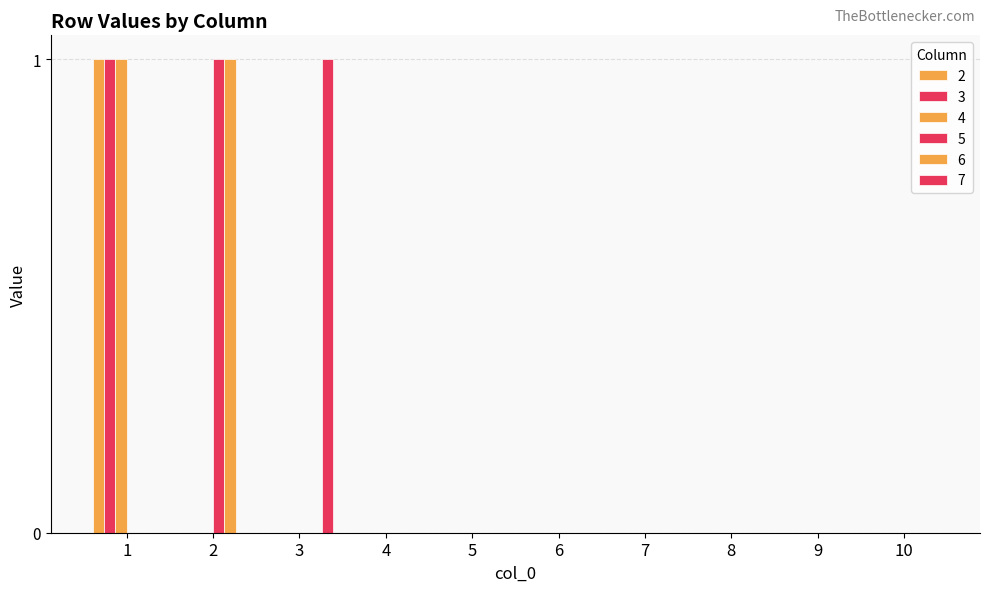

At 2, list the series in order from smallest to largest.

2, 3, 4, 7, 5, 6